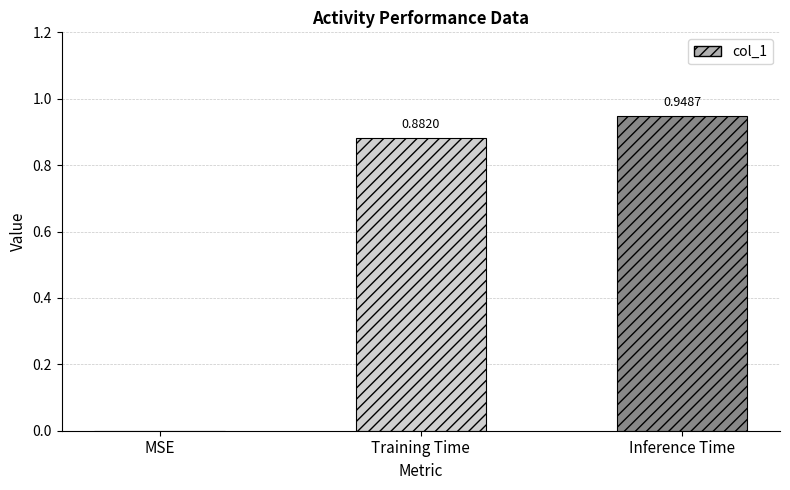

At which label is the value closest to 0?

MSE